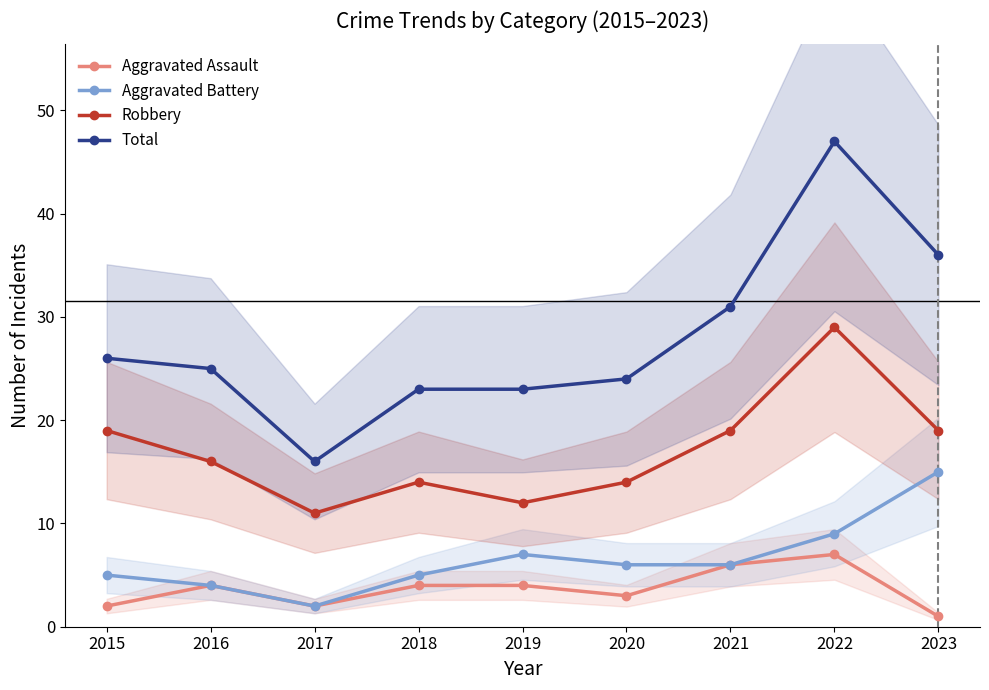

Where does the Aggravated Battery series first go above 6?

2019